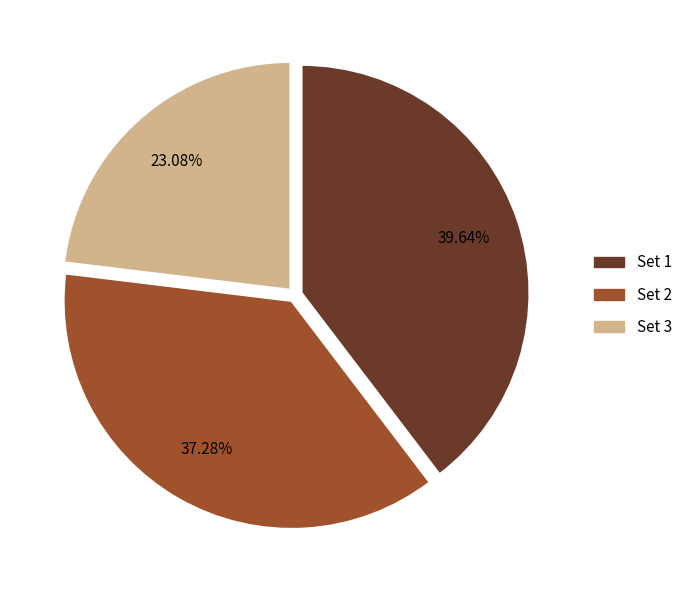

To the nearest percent, what is the average slice percentage?

33%